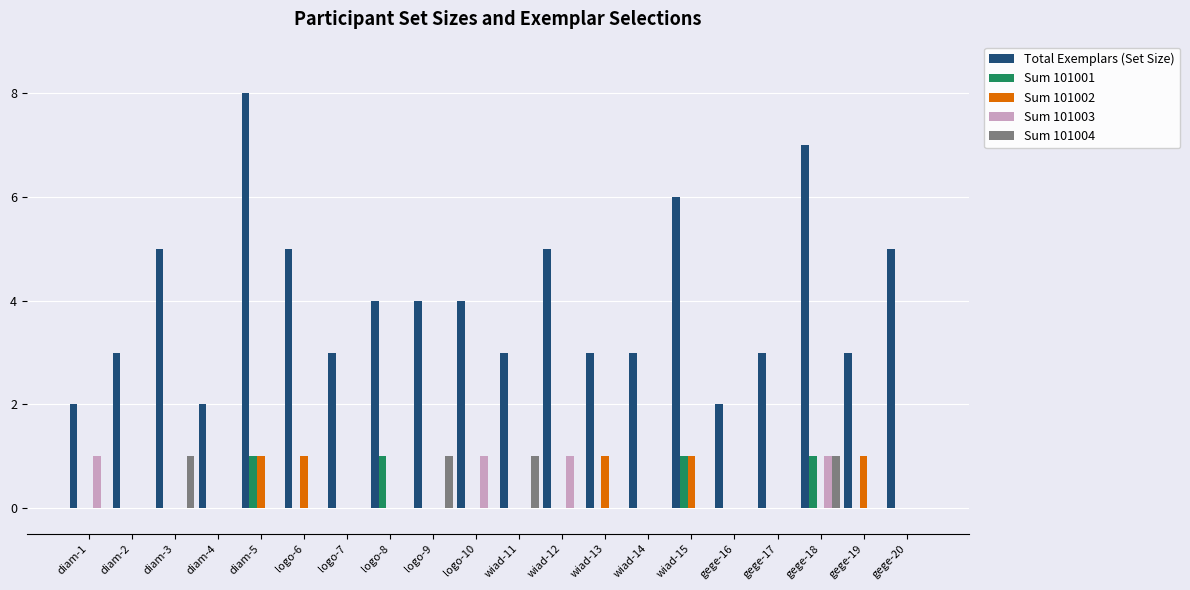

Reading left to right, transcribe all the data shown in this chart.

Total Exemplars (Set Size): diam-1=2	diam-2=3	diam-3=5	diam-4=2	diam-5=8	logo-6=5	logo-7=3	logo-8=4	logo-9=4	logo-10=4	wiad-11=3	wiad-12=5	wiad-13=3	wiad-14=3	wiad-15=6	gege-16=2	gege-17=3	gege-18=7	gege-19=3	gege-20=5
Sum 101001: diam-1=0	diam-2=0	diam-3=0	diam-4=0	diam-5=1	logo-6=0	logo-7=0	logo-8=1	logo-9=0	logo-10=0	wiad-11=0	wiad-12=0	wiad-13=0	wiad-14=0	wiad-15=1	gege-16=0	gege-17=0	gege-18=1	gege-19=0	gege-20=0
Sum 101002: diam-1=0	diam-2=0	diam-3=0	diam-4=0	diam-5=1	logo-6=1	logo-7=0	logo-8=0	logo-9=0	logo-10=0	wiad-11=0	wiad-12=0	wiad-13=1	wiad-14=0	wiad-15=1	gege-16=0	gege-17=0	gege-18=0	gege-19=1	gege-20=0
Sum 101003: diam-1=1	diam-2=0	diam-3=0	diam-4=0	diam-5=0	logo-6=0	logo-7=0	logo-8=0	logo-9=0	logo-10=1	wiad-11=0	wiad-12=1	wiad-13=0	wiad-14=0	wiad-15=0	gege-16=0	gege-17=0	gege-18=1	gege-19=0	gege-20=0
Sum 101004: diam-1=0	diam-2=0	diam-3=1	diam-4=0	diam-5=0	logo-6=0	logo-7=0	logo-8=0	logo-9=1	logo-10=0	wiad-11=1	wiad-12=0	wiad-13=0	wiad-14=0	wiad-15=0	gege-16=0	gege-17=0	gege-18=1	gege-19=0	gege-20=0